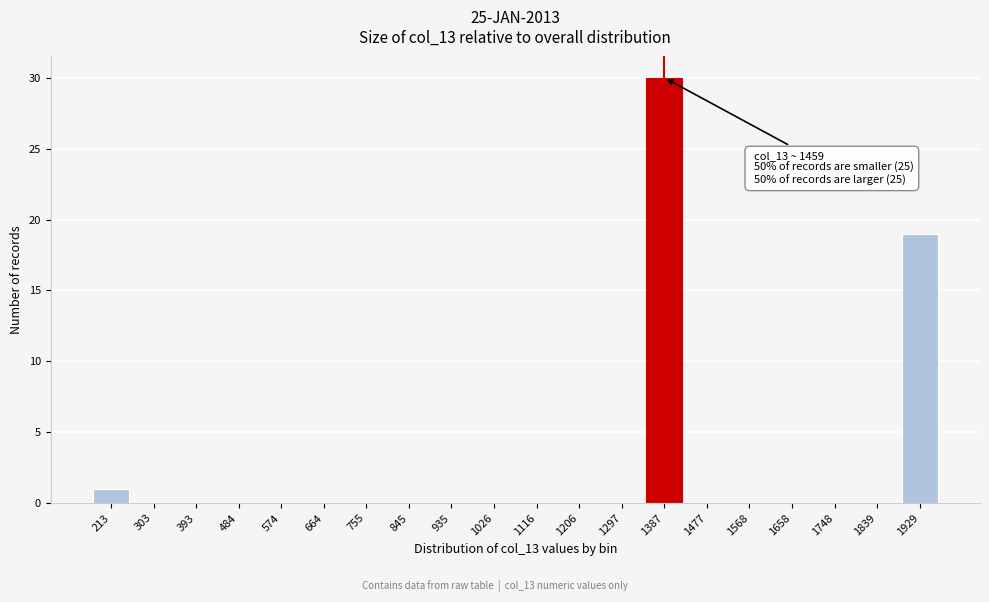

Reading right to left, transcribe all the data shown in this chart.

1929=19	1839=0	1748=0	1658=0	1568=0	1477=0	1387=30	1297=0	1206=0	1116=0	1026=0	935=0	845=0	755=0	664=0	574=0	484=0	393=0	303=0	213=1